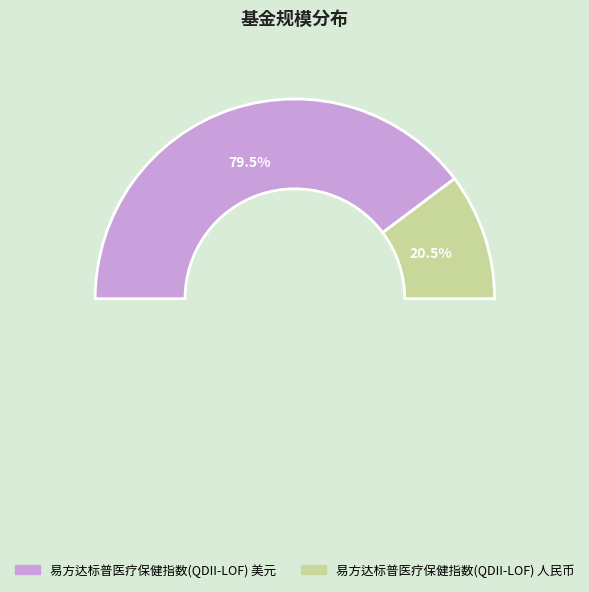

Which slice is the smallest?

易方达标普医疗保健指数(QDII-LOF) 人民币